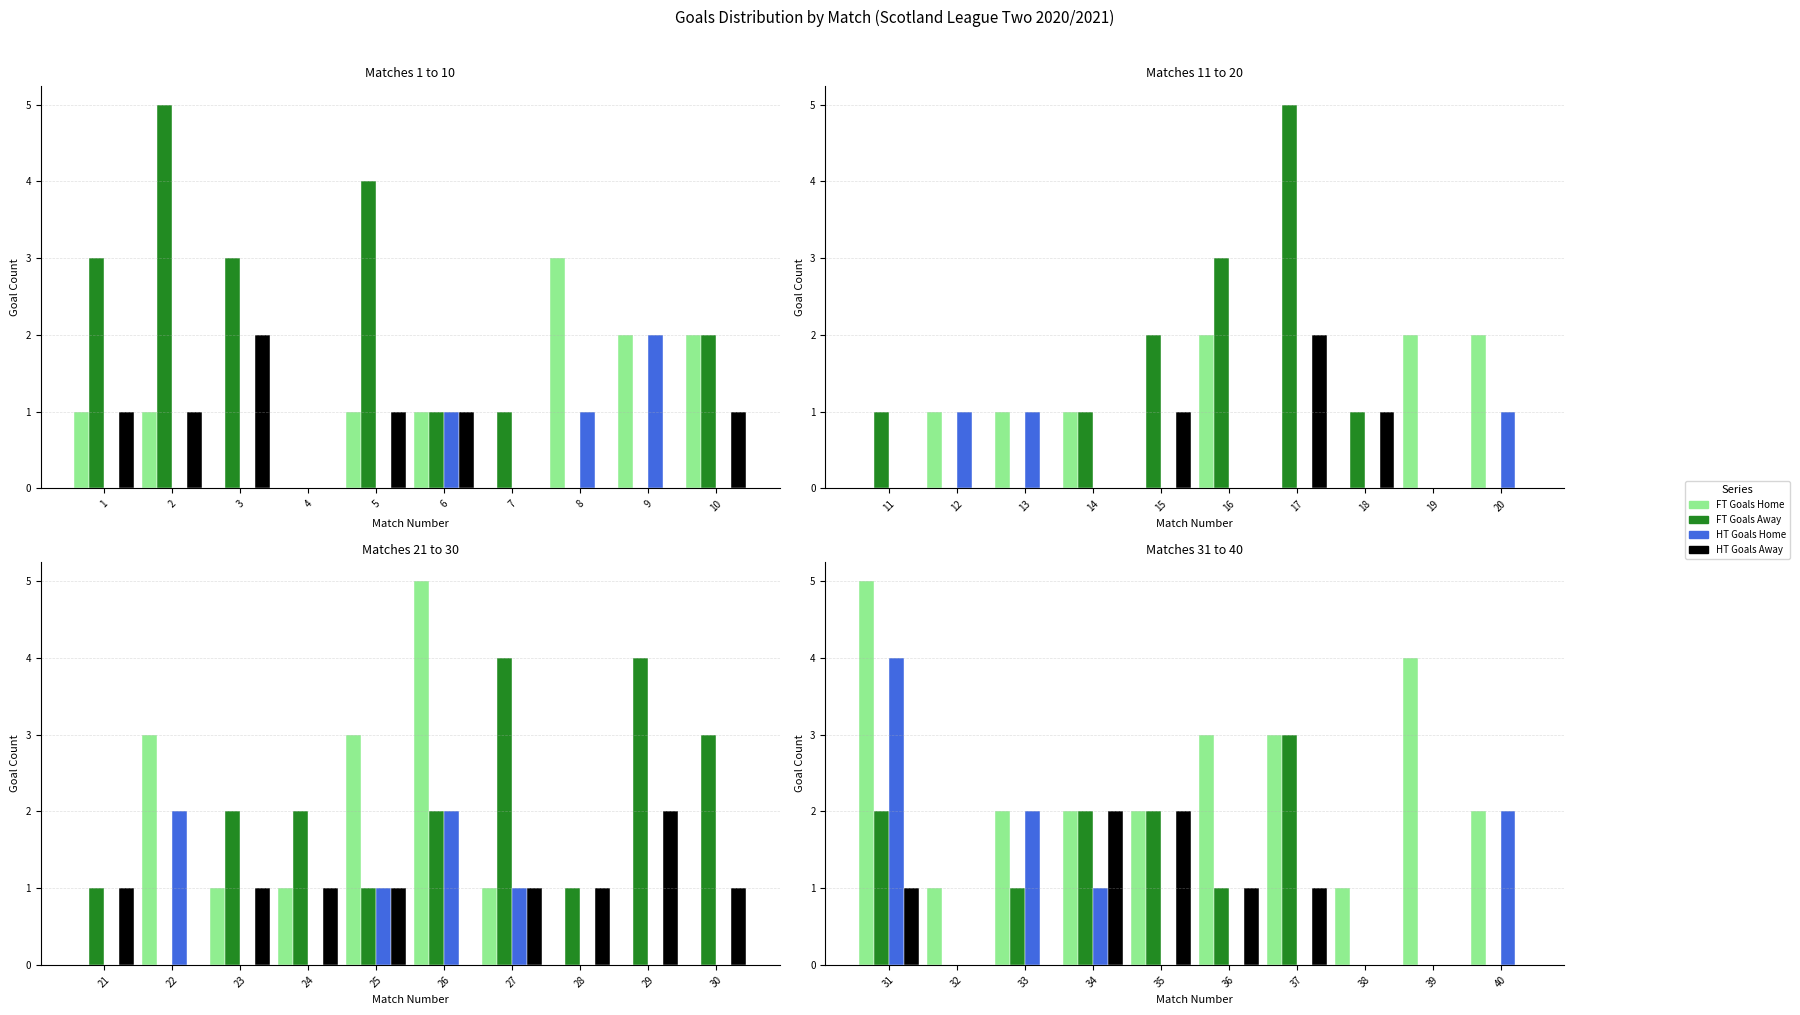

Are the bars horizontal?

No